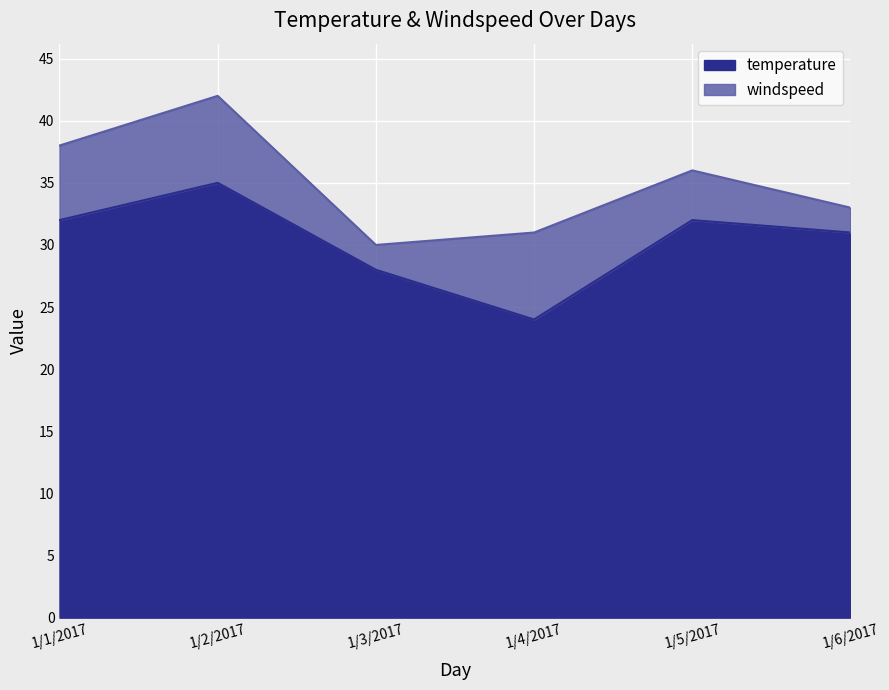

Which label corresponds to the smallest value in the chart?

1/4/2017